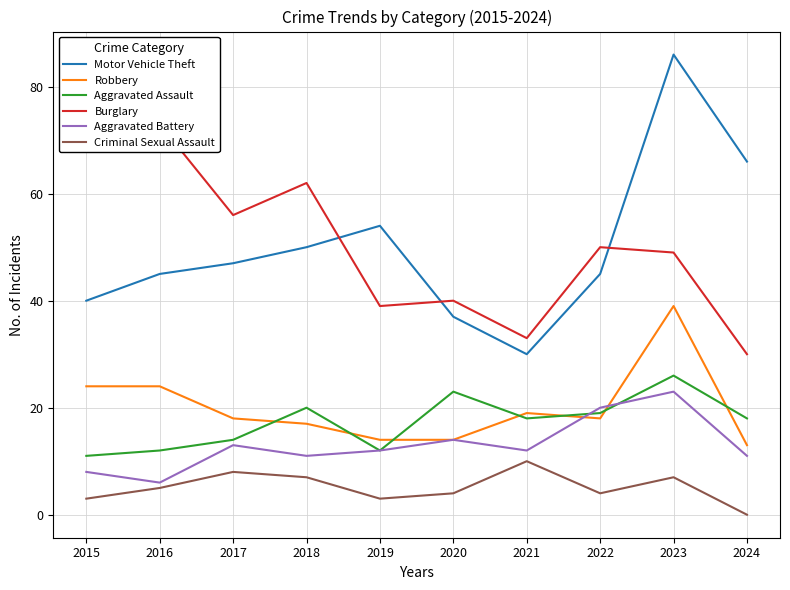

Does the chart have visible grid lines?

Yes